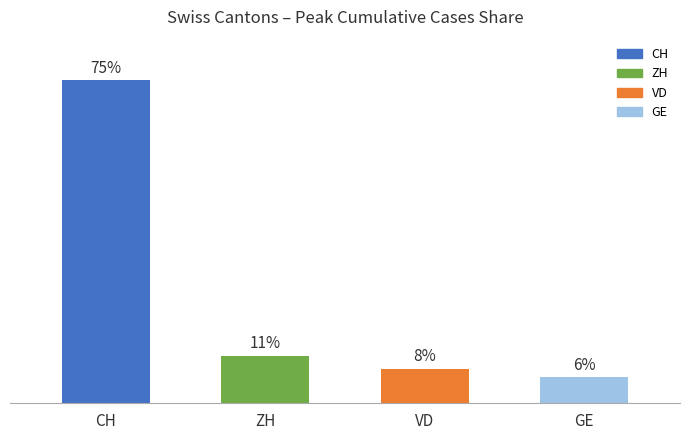

At which category does the chart reach its minimum across all series?

GE